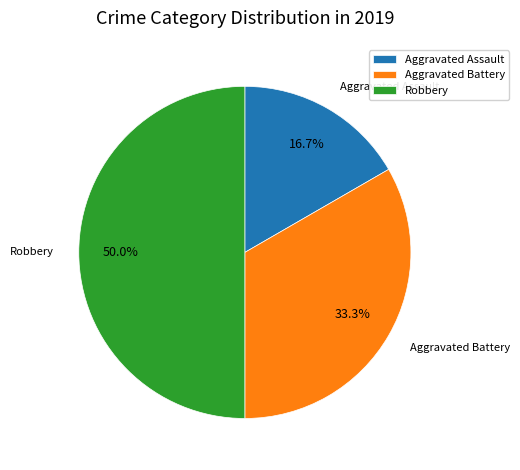

To the nearest percent, what is the combined percentage of Aggravated Battery and Robbery?

83%